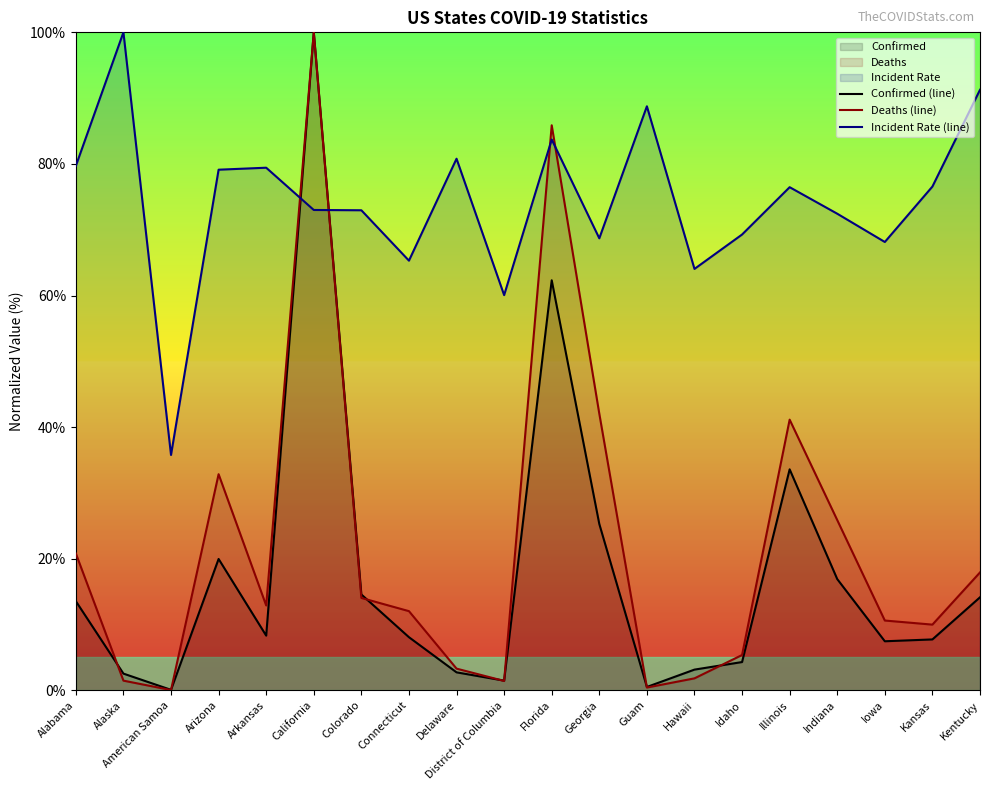

What is the spread (max minus min) of values at District of Columbia?

58.6